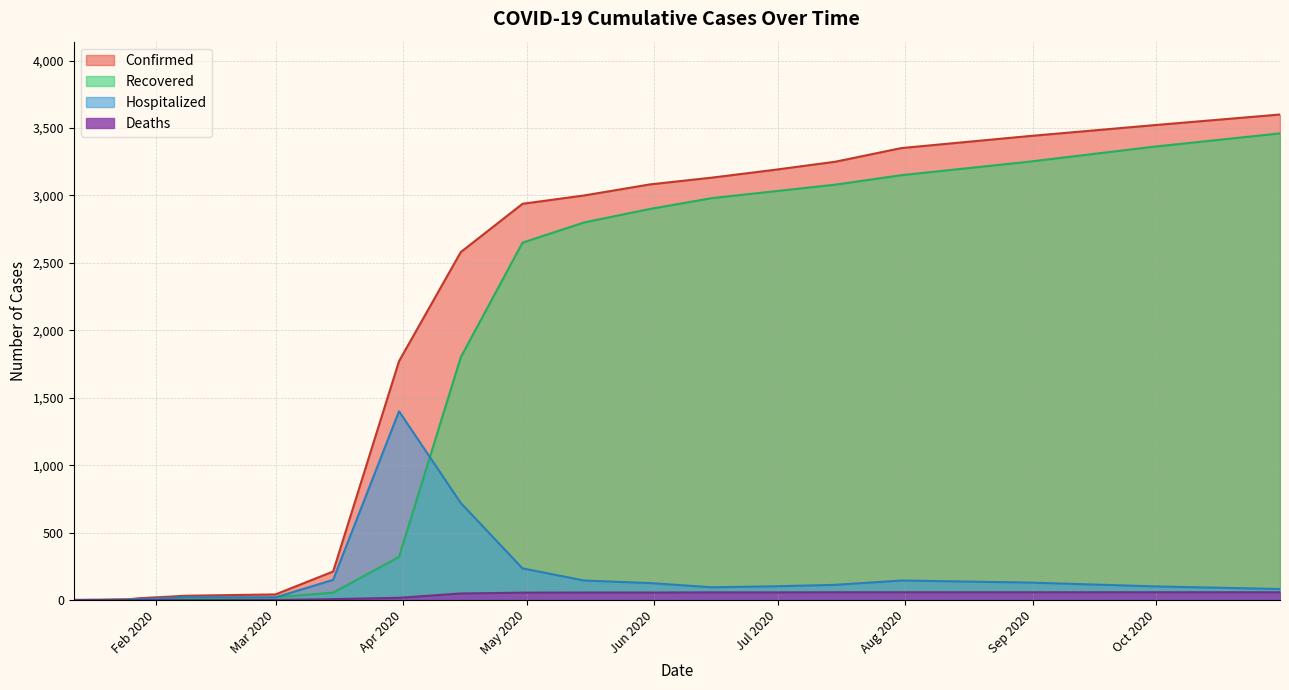

Which series has the largest range (max minus min)?

Confirmed